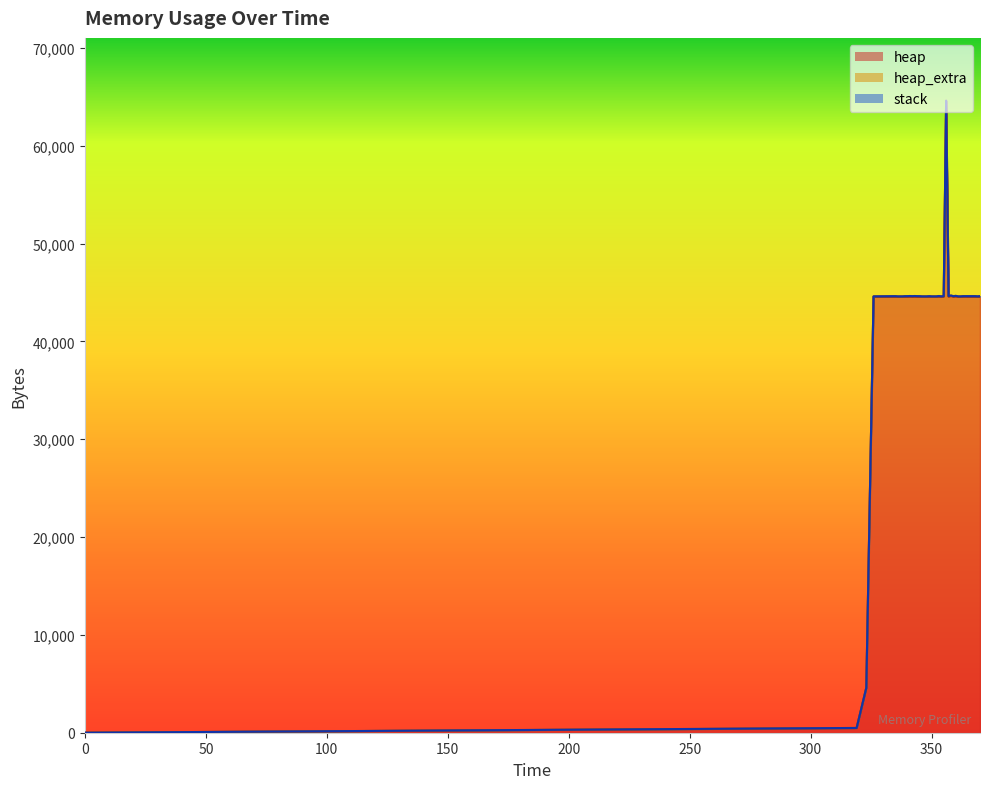

In heap, how many points are higher than both neighbors (excluding endpoints)?

10